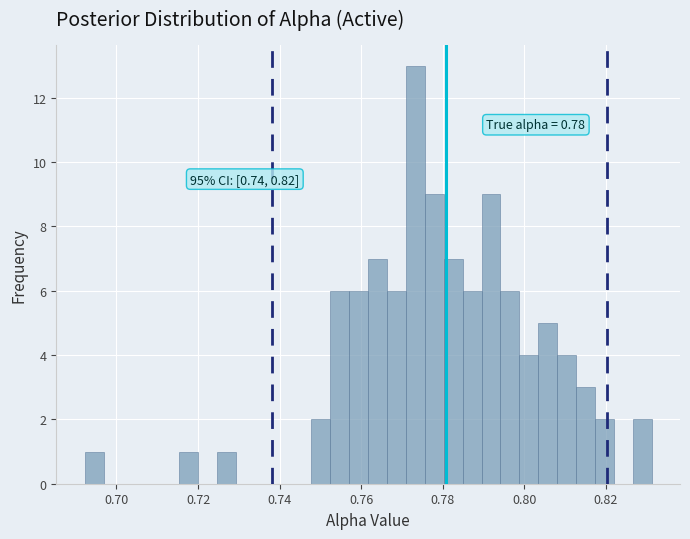

Read against the x-axis, roughly where is the centre of the tallest bar?

0.774